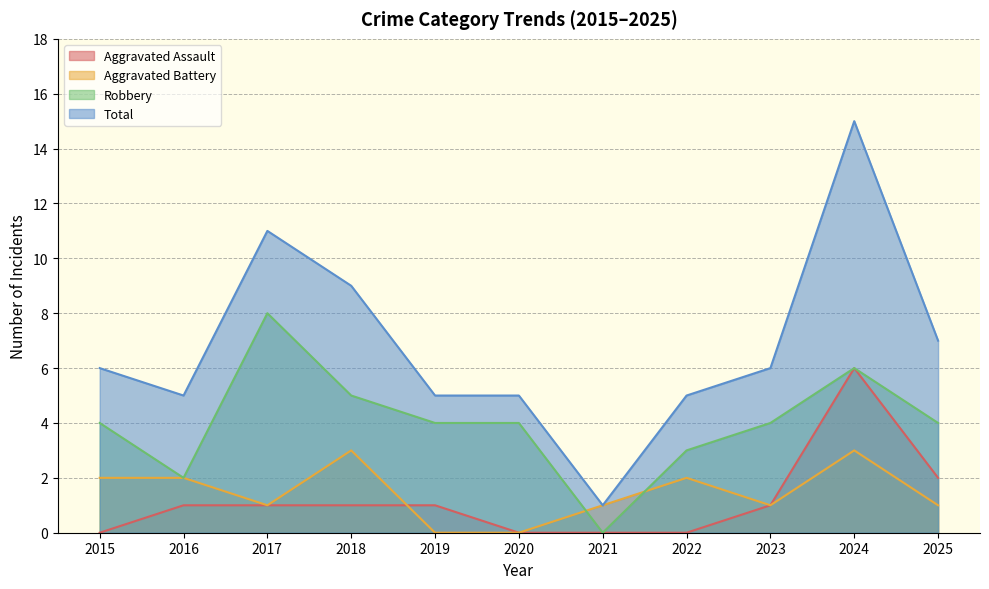

In Robbery, how many points are lower than both neighbors (excluding endpoints)?

2